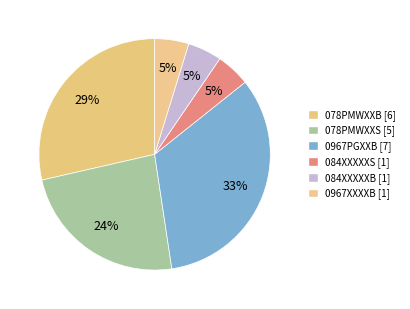

How many segments does this pie chart have?

6